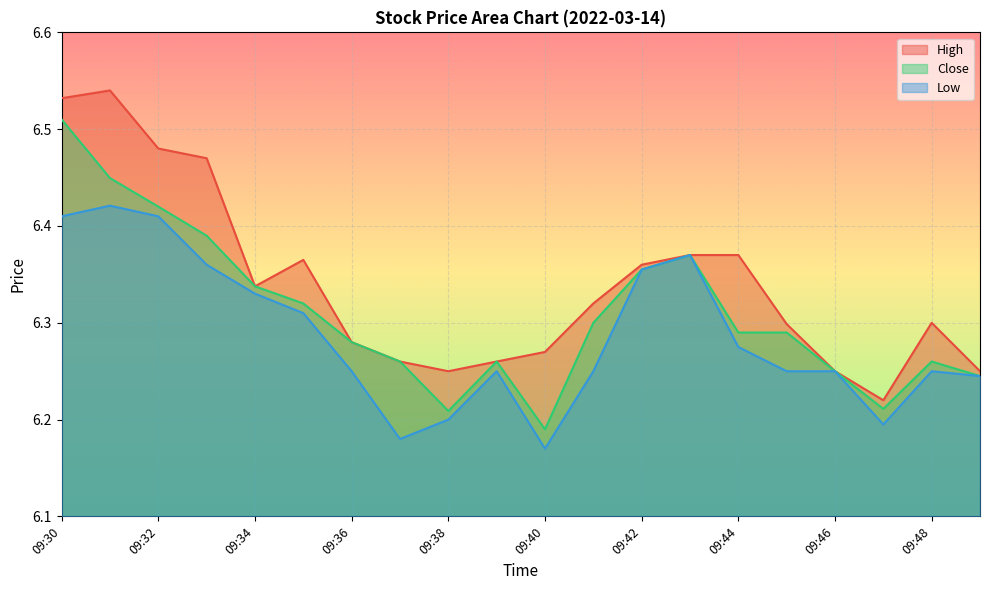

What are all the series names shown in the legend?

High, Close, Low